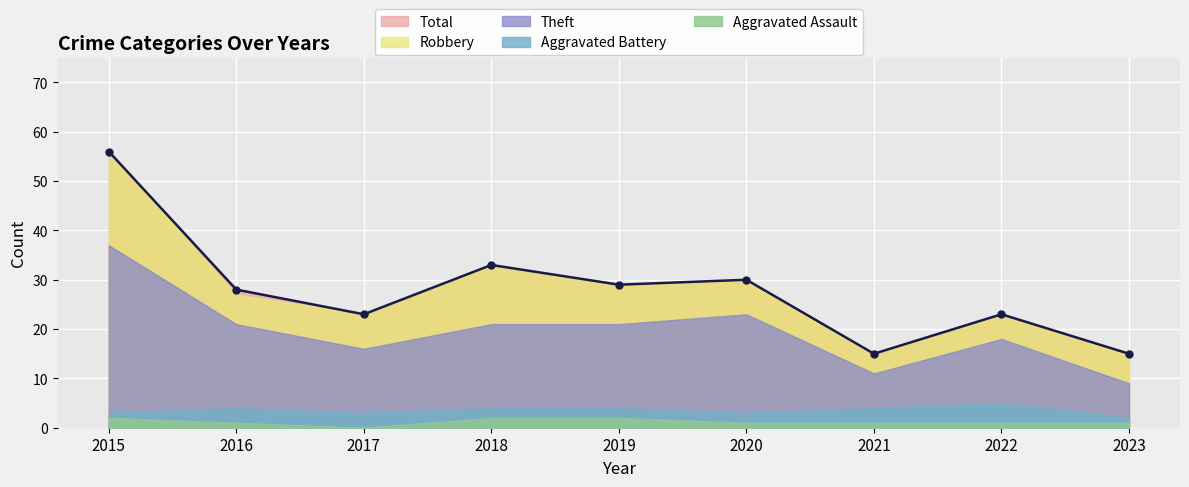

At how many categories does at least one series exceed 50?

1